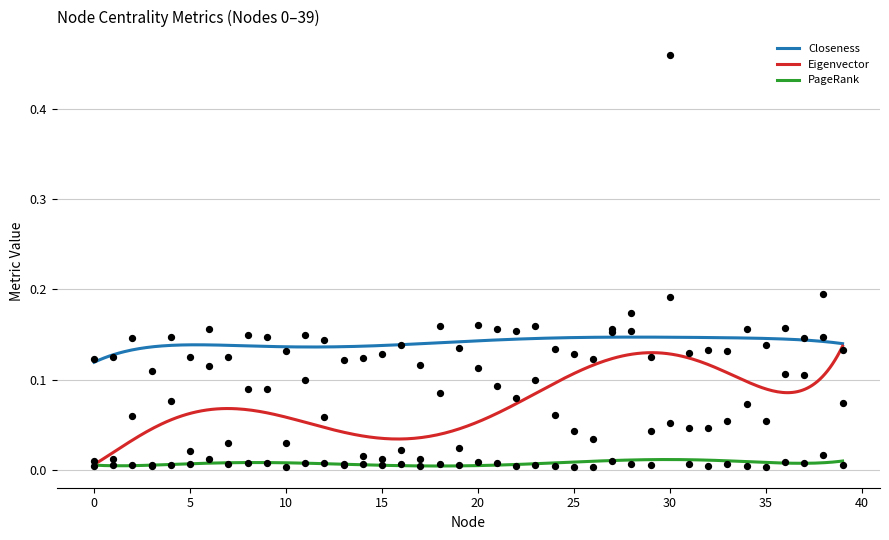

Which series has the largest total across all categories?

Closeness